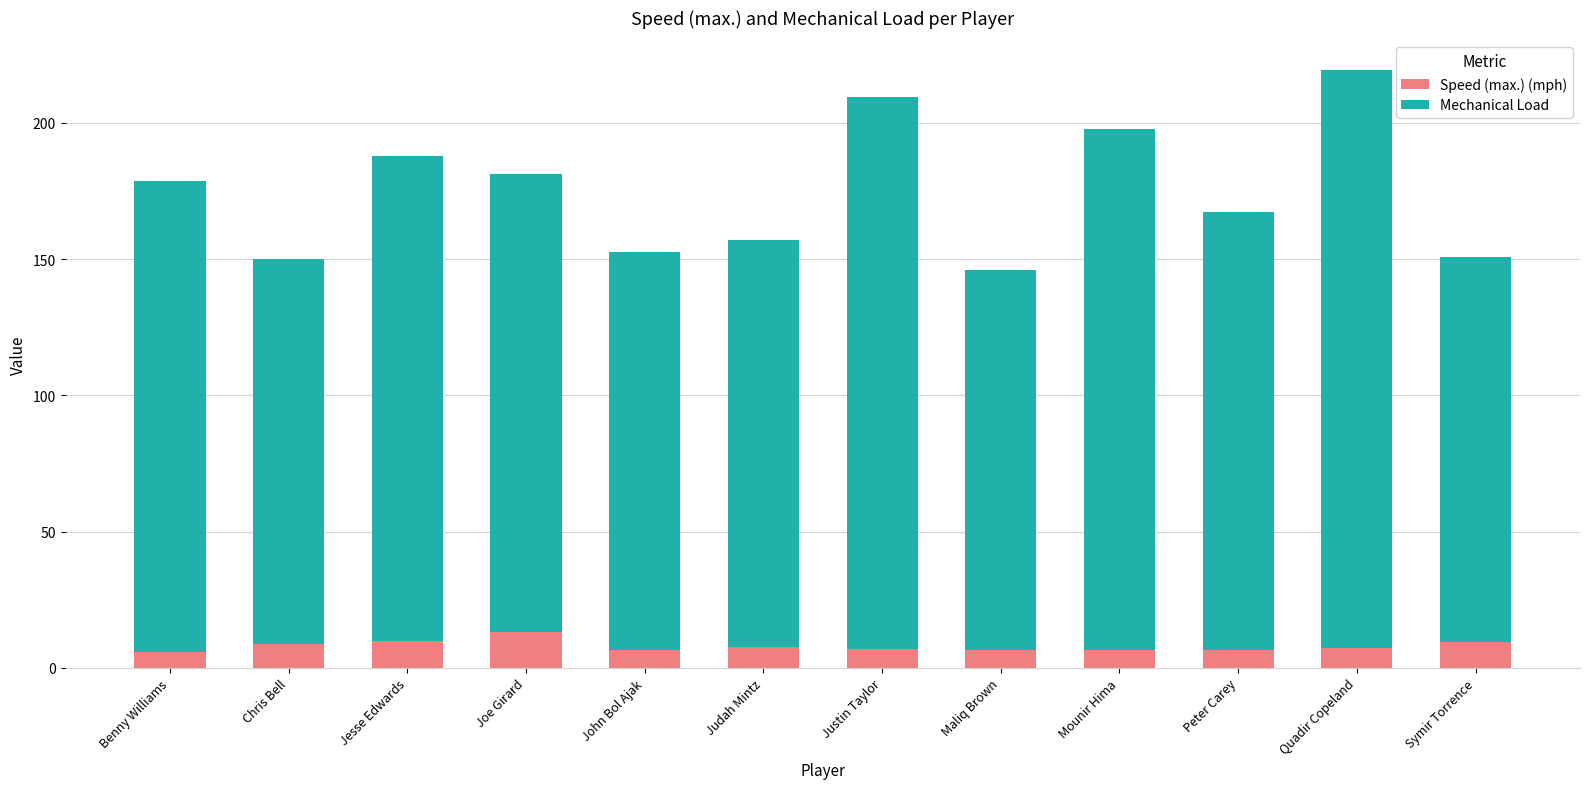

What is the total value across all series at Benny Williams?

178.7